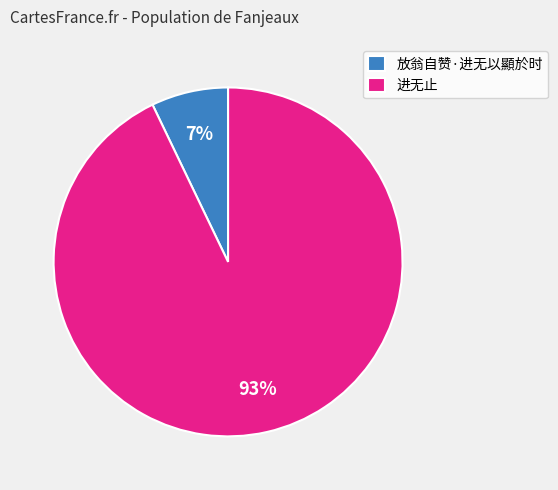

The 放翁自赞·进无以顯於时 slice represents 1% of the pie. True or false?

False